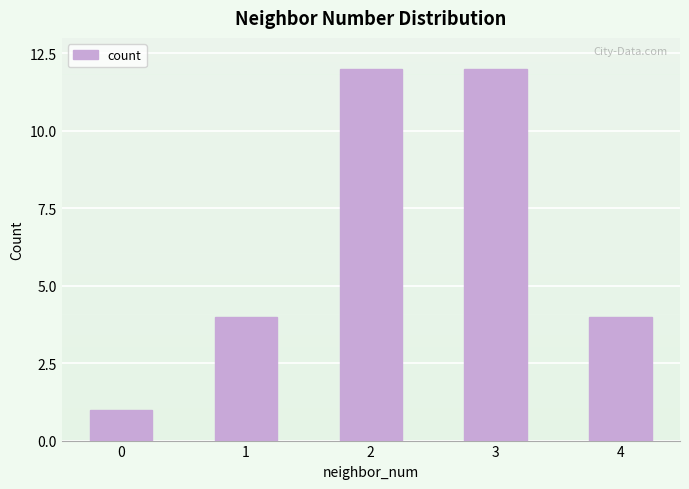

What is the value of the 2nd bar from the left?

4